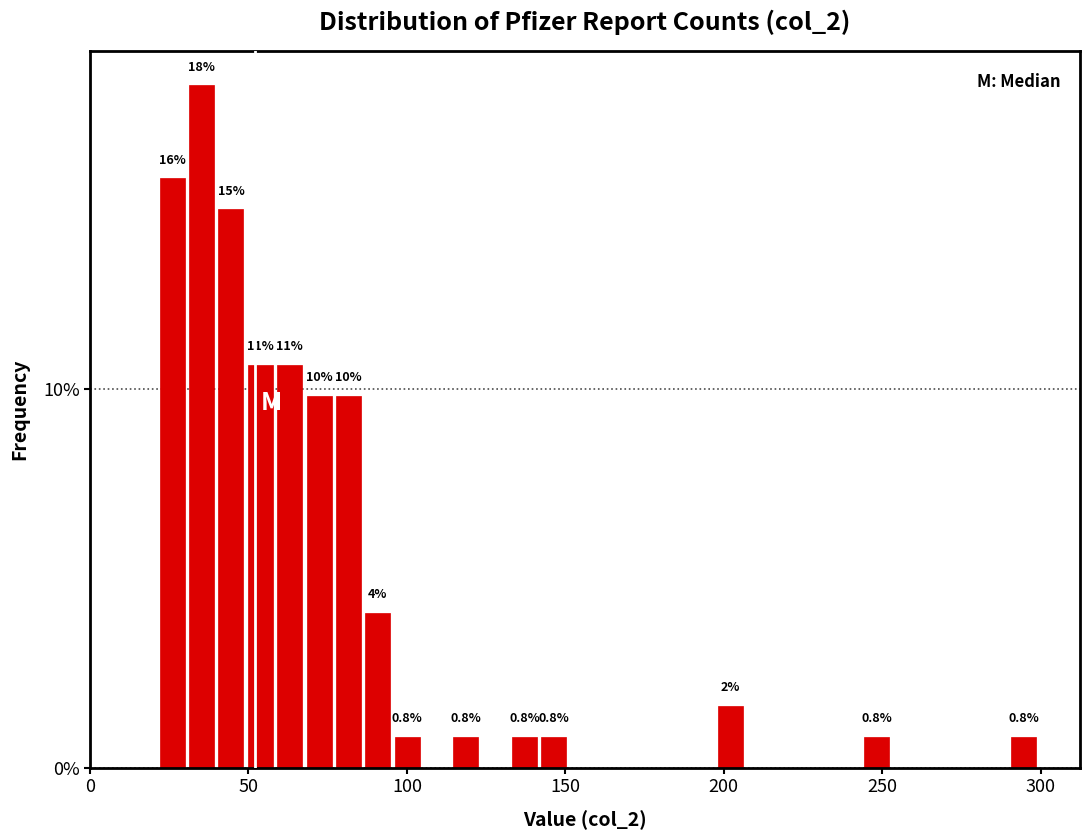

Around what value on the x-axis is the tallest bar? Give the approximate position of its centre, as read against the axis.

35